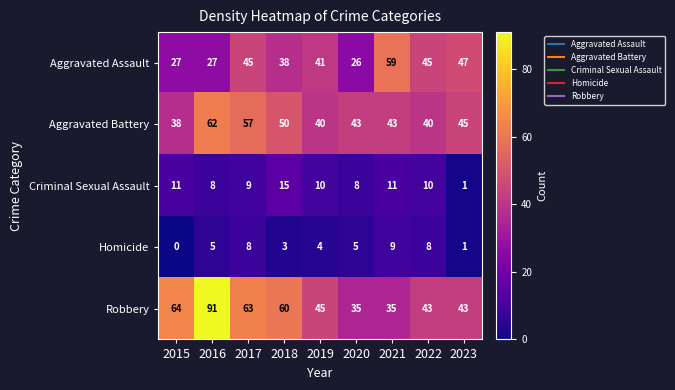

At how many categories does at least one series exceed 38?

9